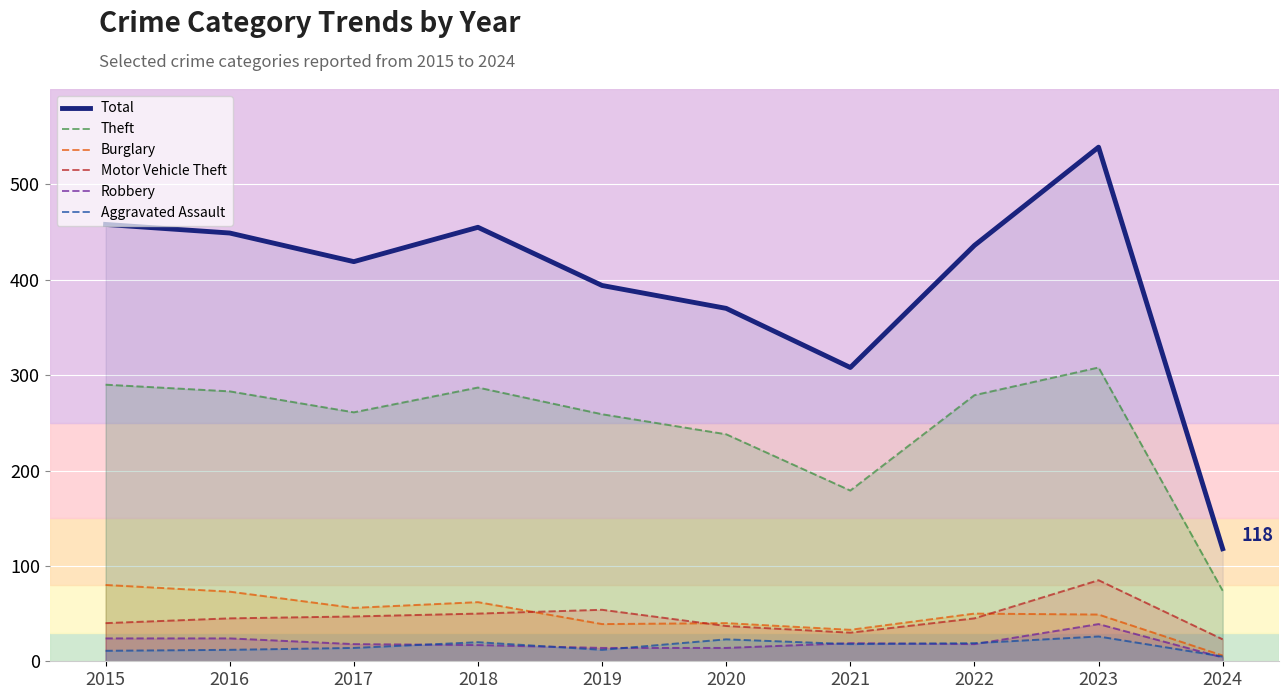

Where is Burglary nearest to the value 43?

2020